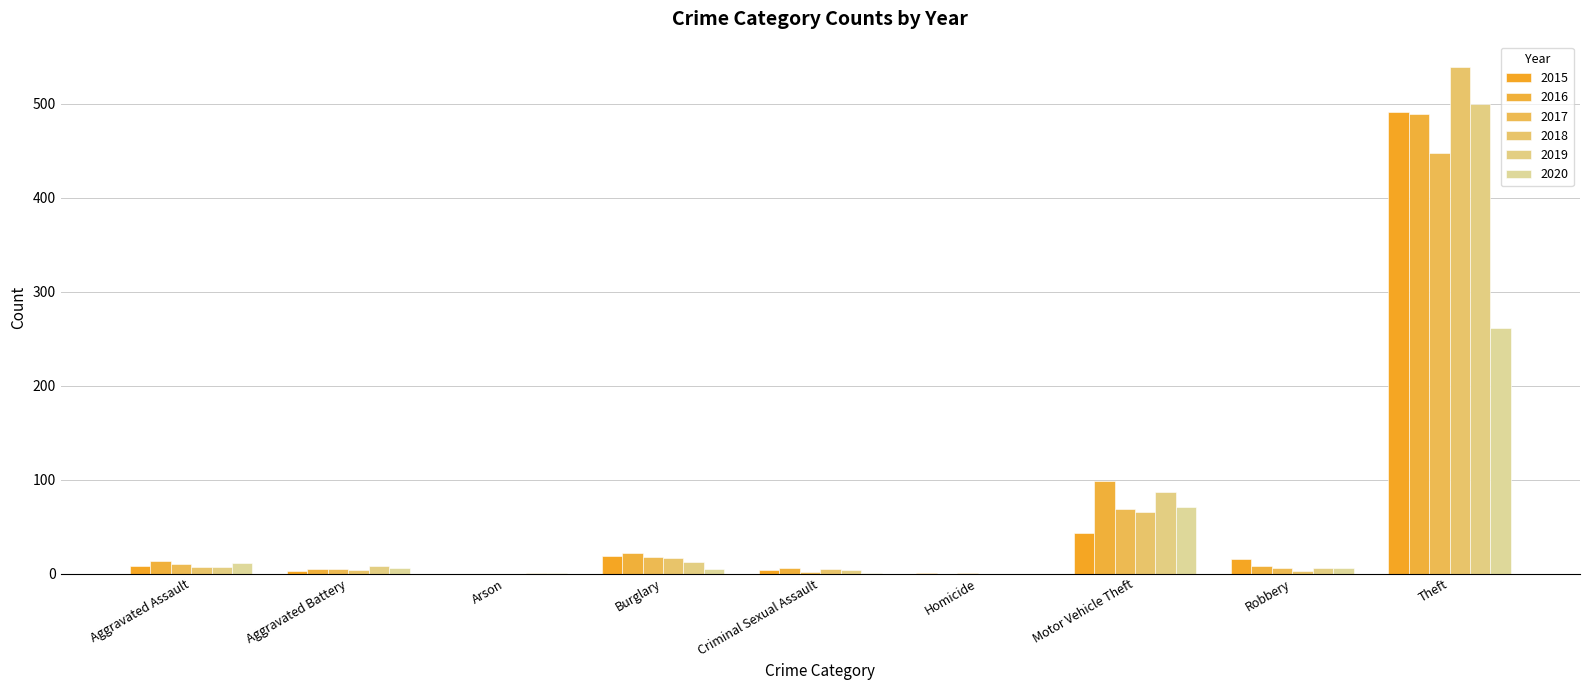

How many categories are shown in the chart?

9